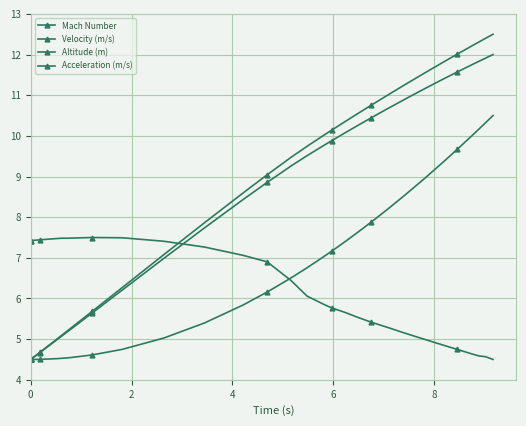

How many categories are shown in the chart?

40